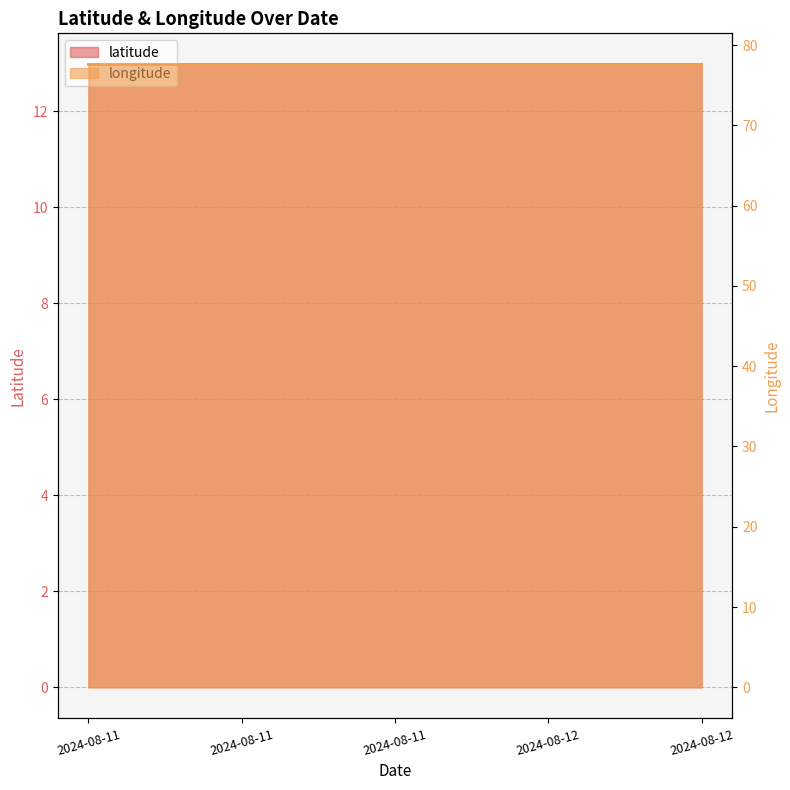

True or false: longitude has more than 2 interior local peaks.

False